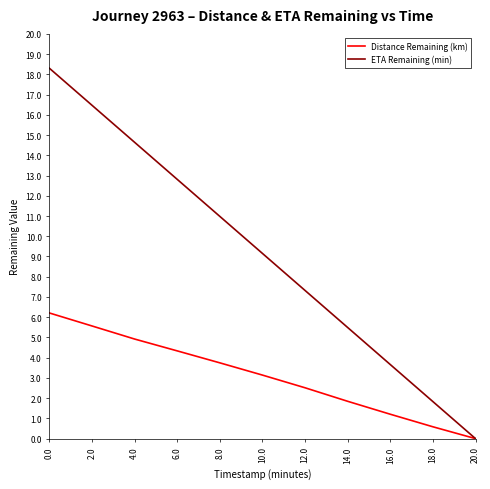

What is the greatest value displayed?

18.3